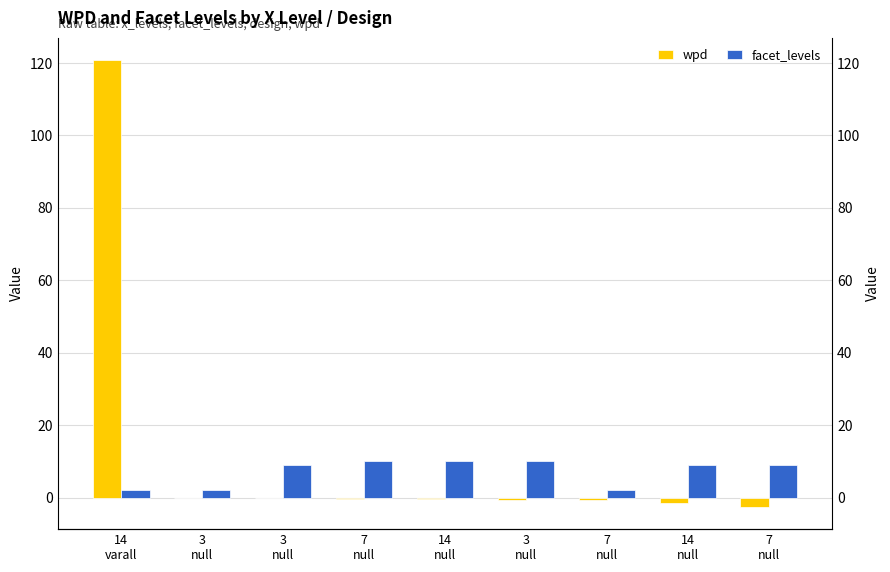

Which series has the largest range (max minus min)?

wpd